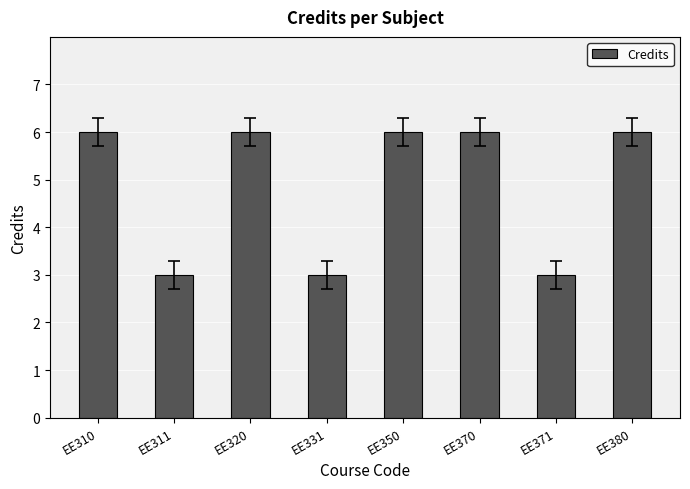

Between EE311 and EE380, which is larger?

EE380